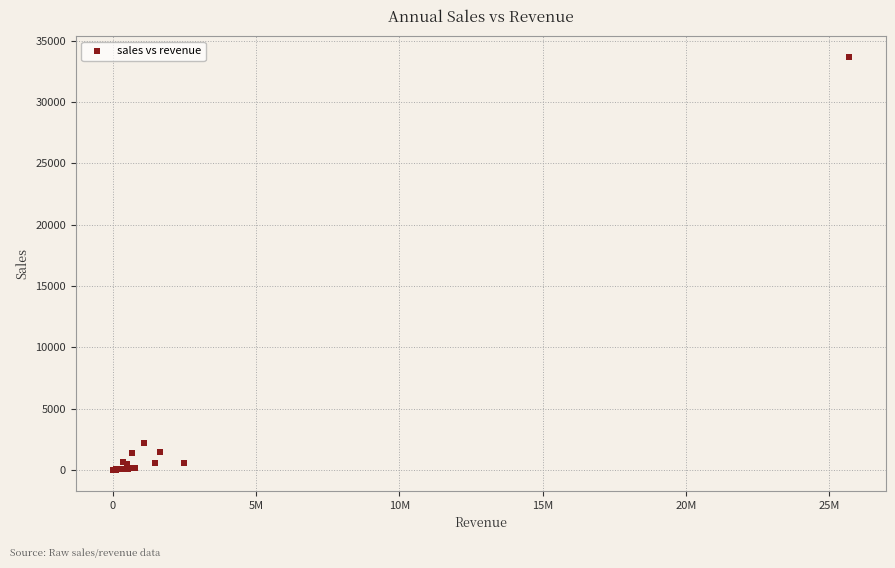

What Y value in the scatter plot is closest to 16832?

2197